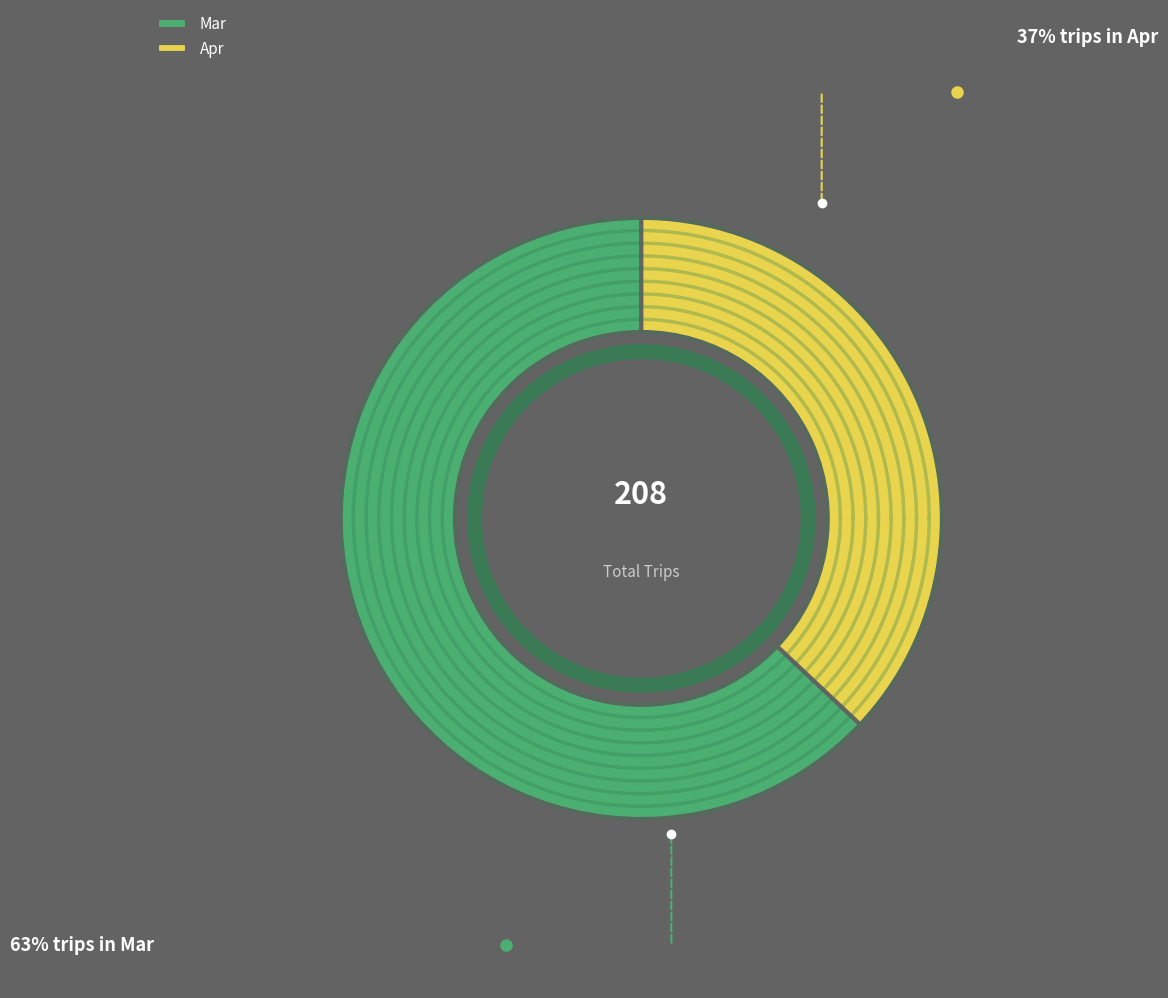

Combined, do Mar and Apr account for over 50%?

Yes